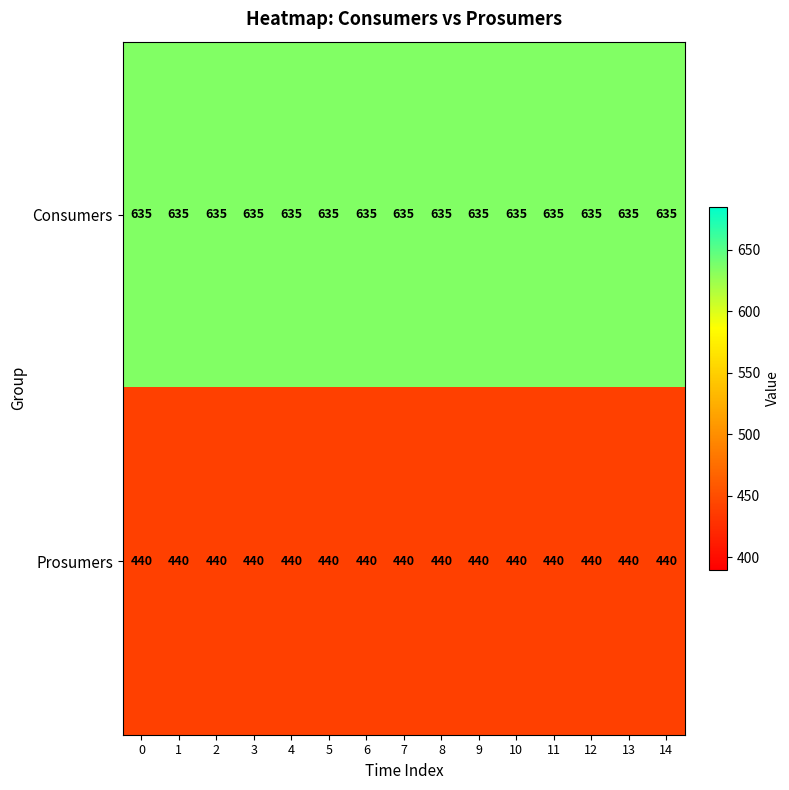

What is the difference between the highest and lowest values at 13?

195